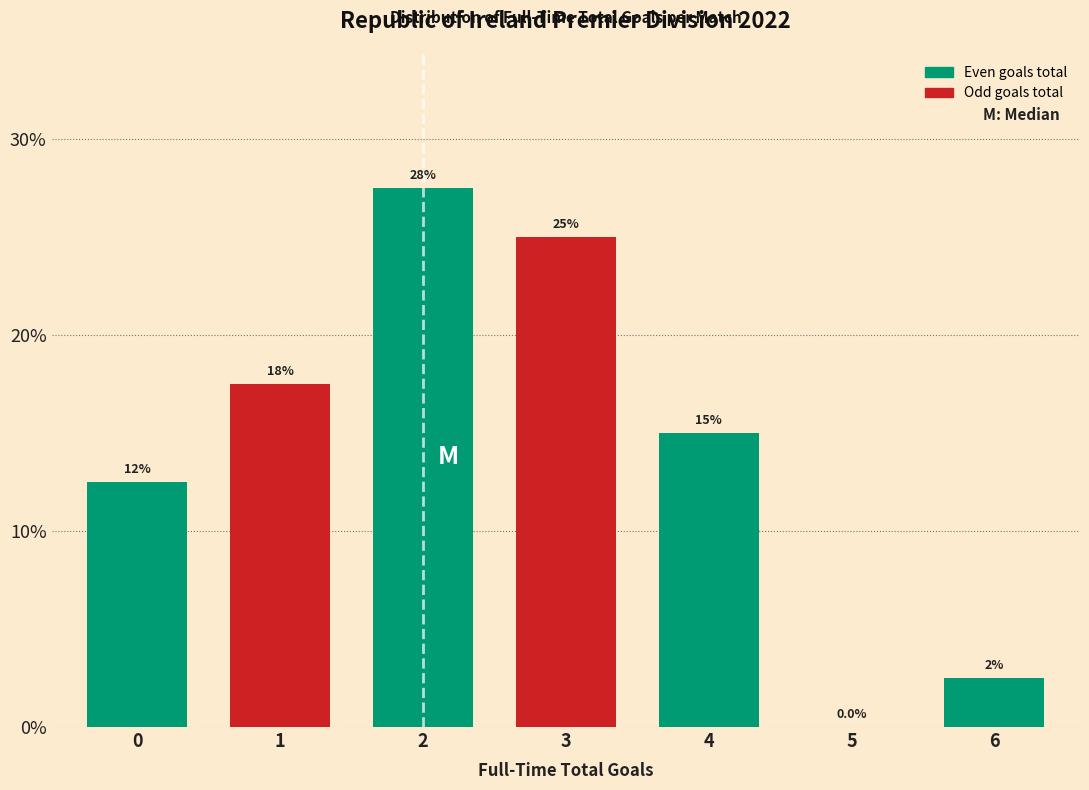

Are the bars horizontal?

No